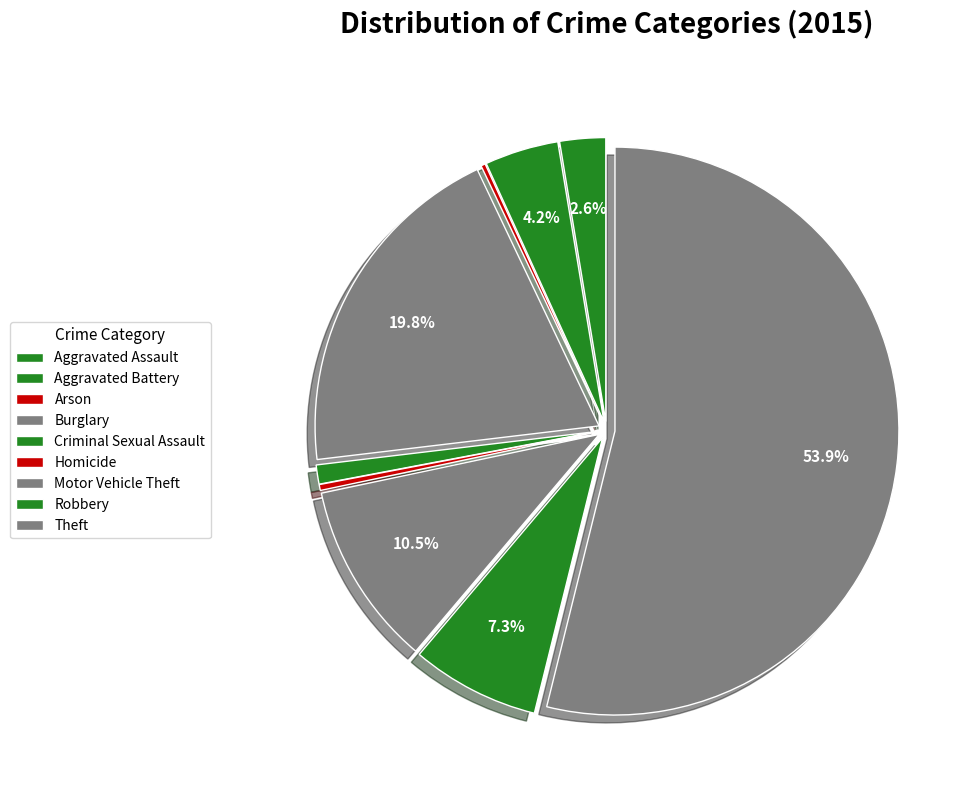

To the nearest percent, what portion does Robbery represent?

7%